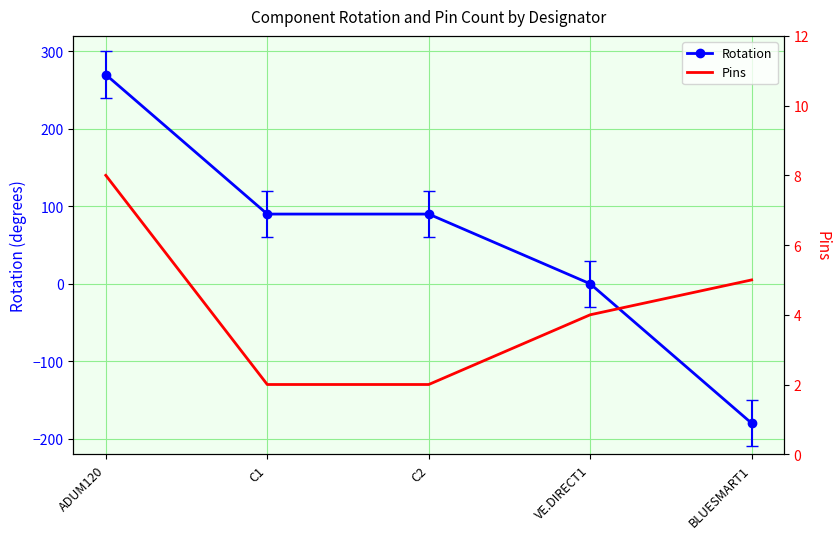

At which category does the chart reach its peak across all series?

ADUM120